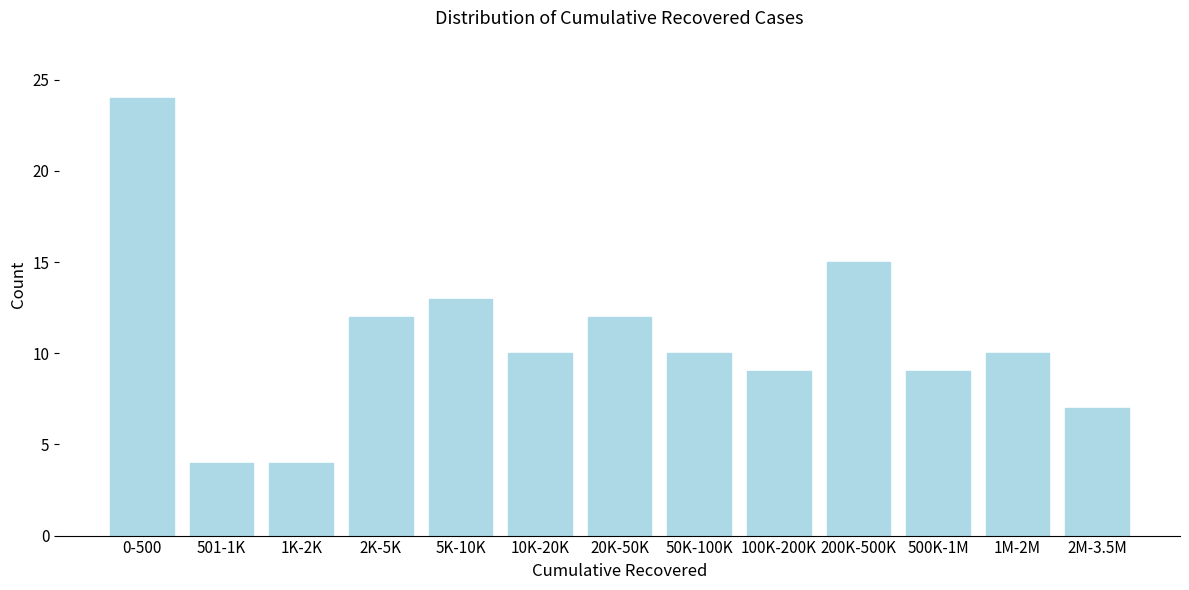

Reading right to left, list all the values displayed in this chart.

7	10	9	15	9	10	12	10	13	12	4	4	24